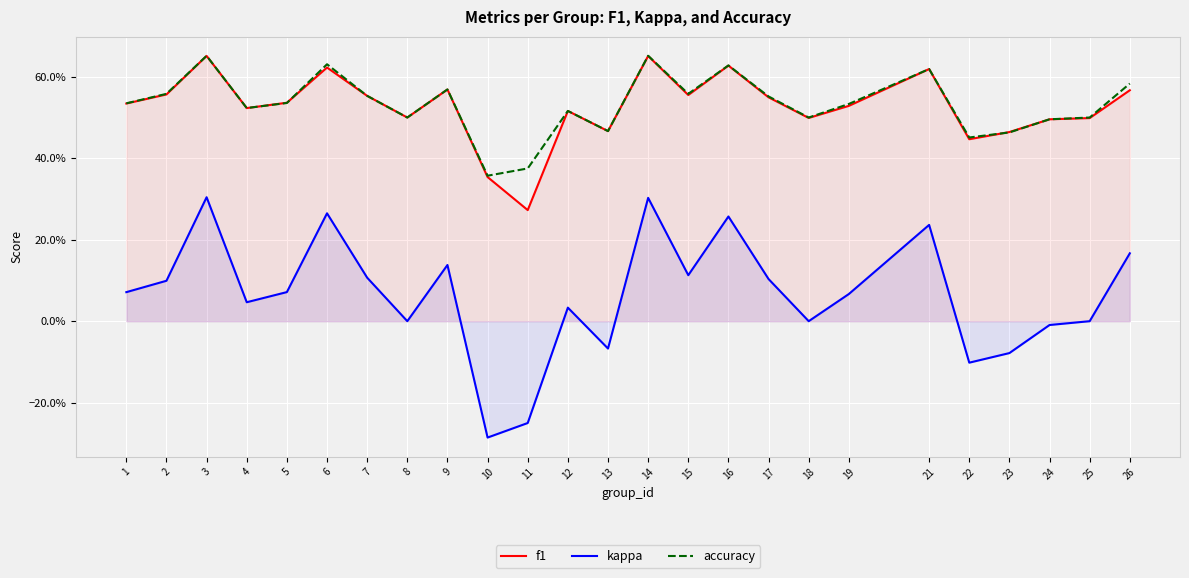

How many interior local valleys does the accuracy series have?

7